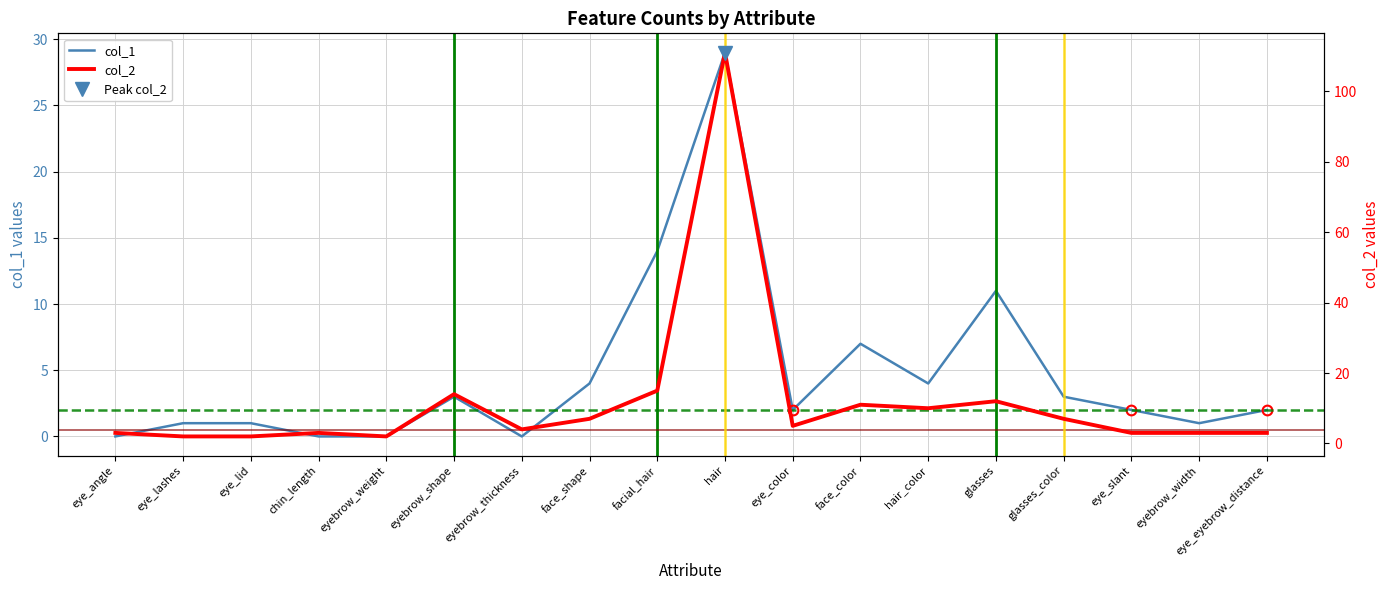

True or false: col_2 and col_1 cross at least once.

False